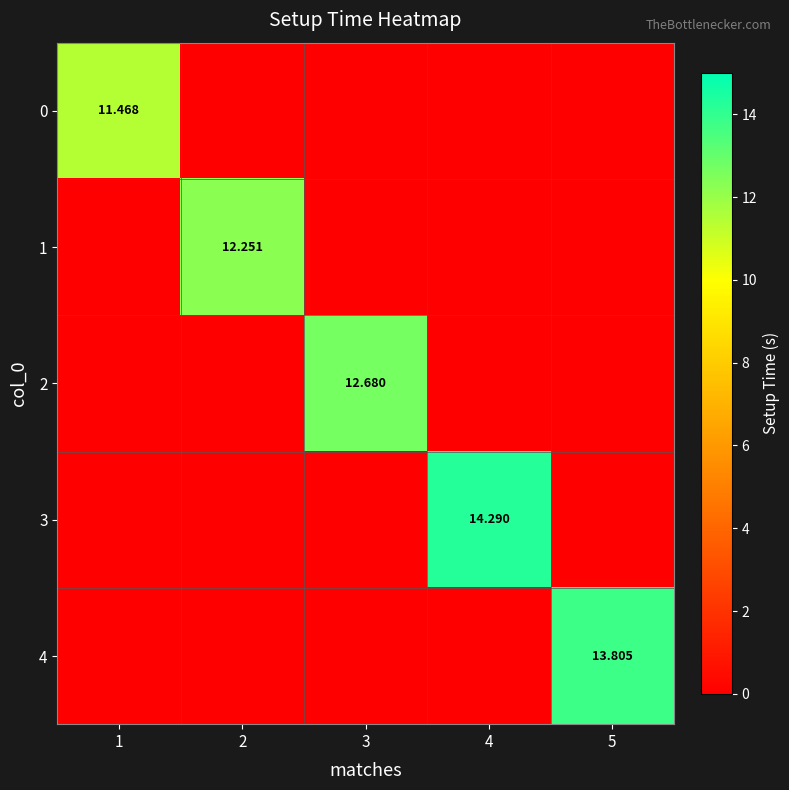

What is the sum of all 1 values?

12.3